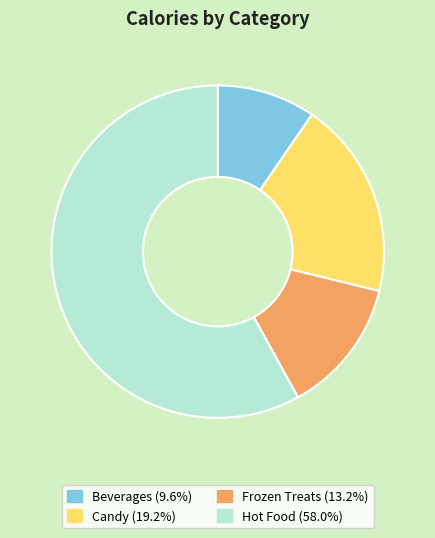

Is there any slice that represents more than half of the pie?

Yes